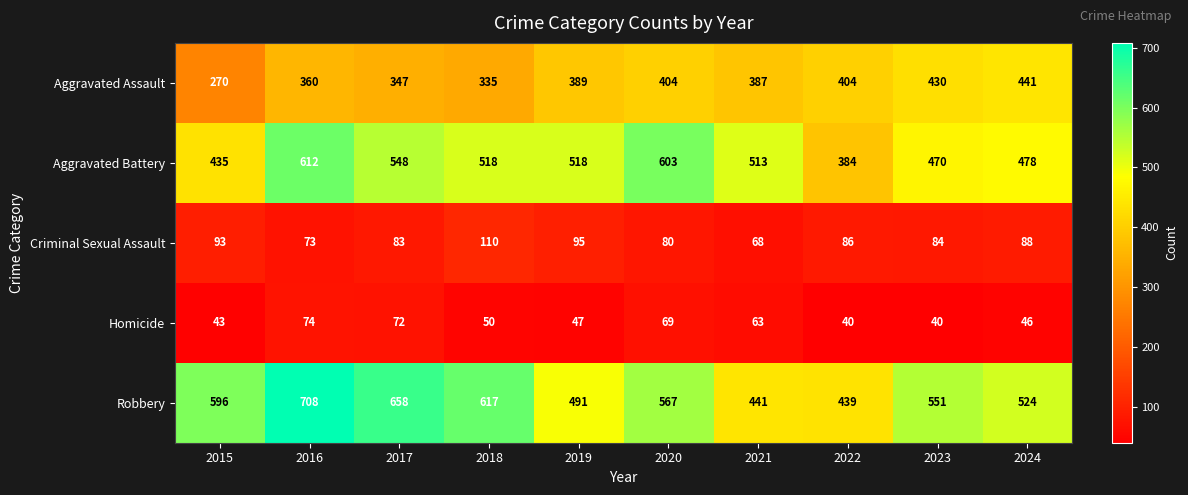

Rank the series by their maximum value, from highest to lowest.

Robbery, Aggravated Battery, Aggravated Assault, Criminal Sexual Assault, Homicide